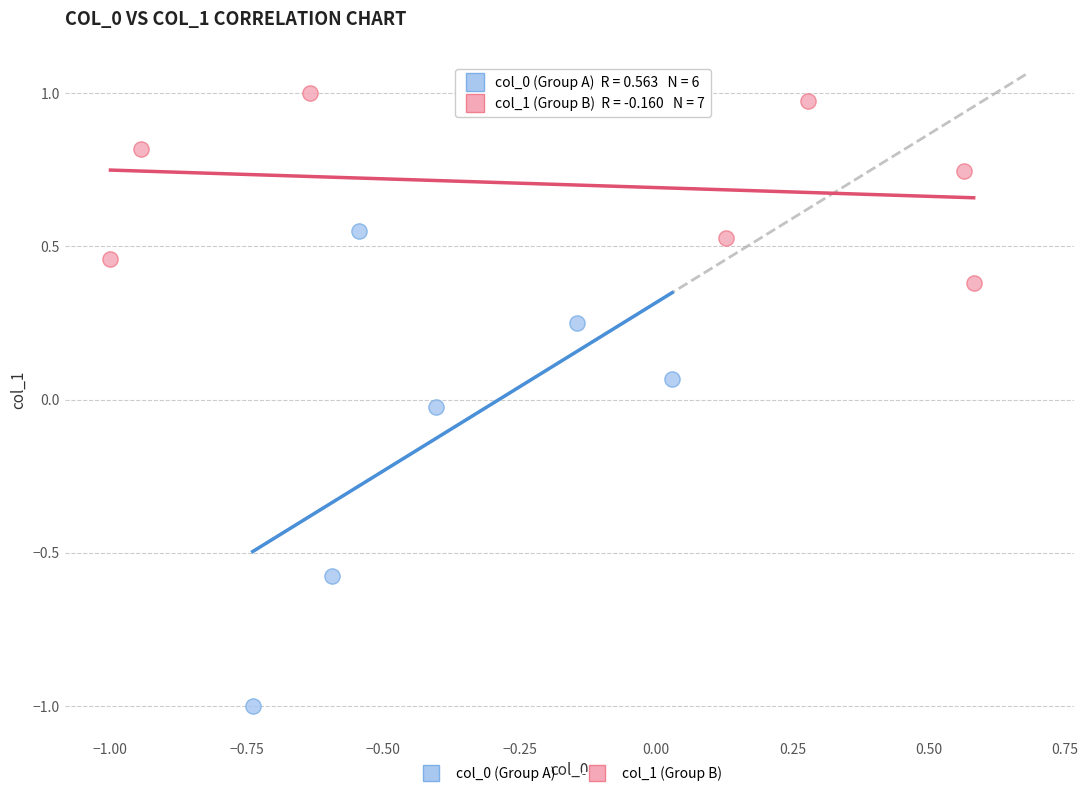

Which series contains the highest Y value?

col_1 (Group B)